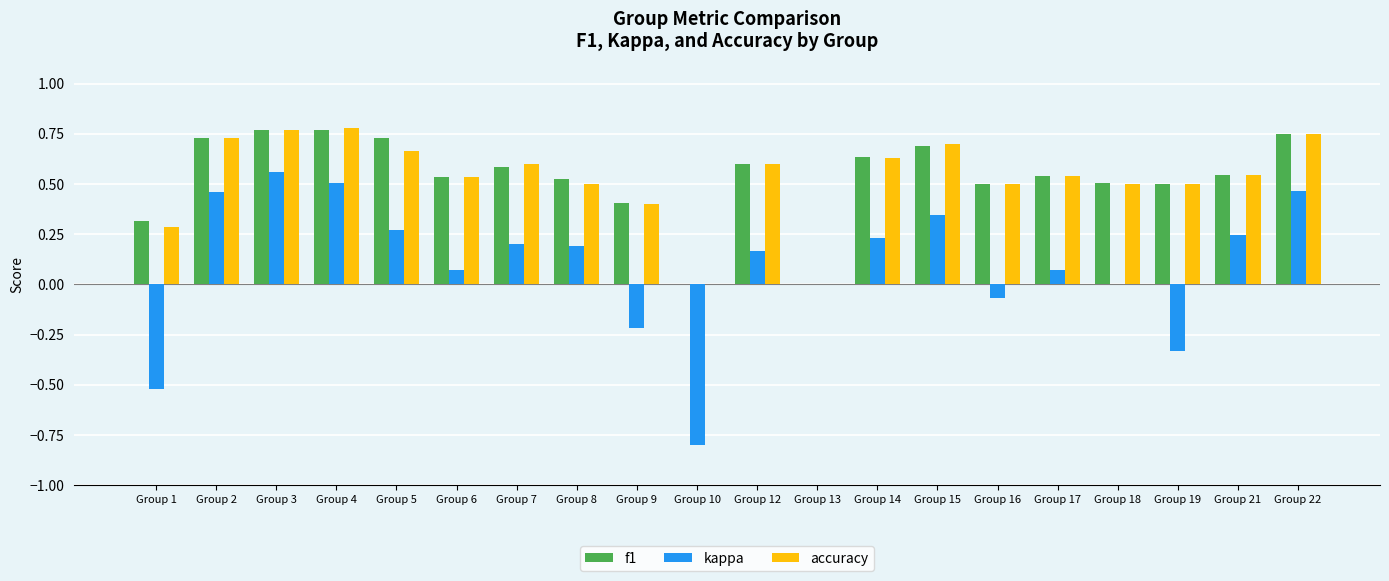

Is the value of accuracy at Group 9 greater than the value of kappa at Group 15?

Yes